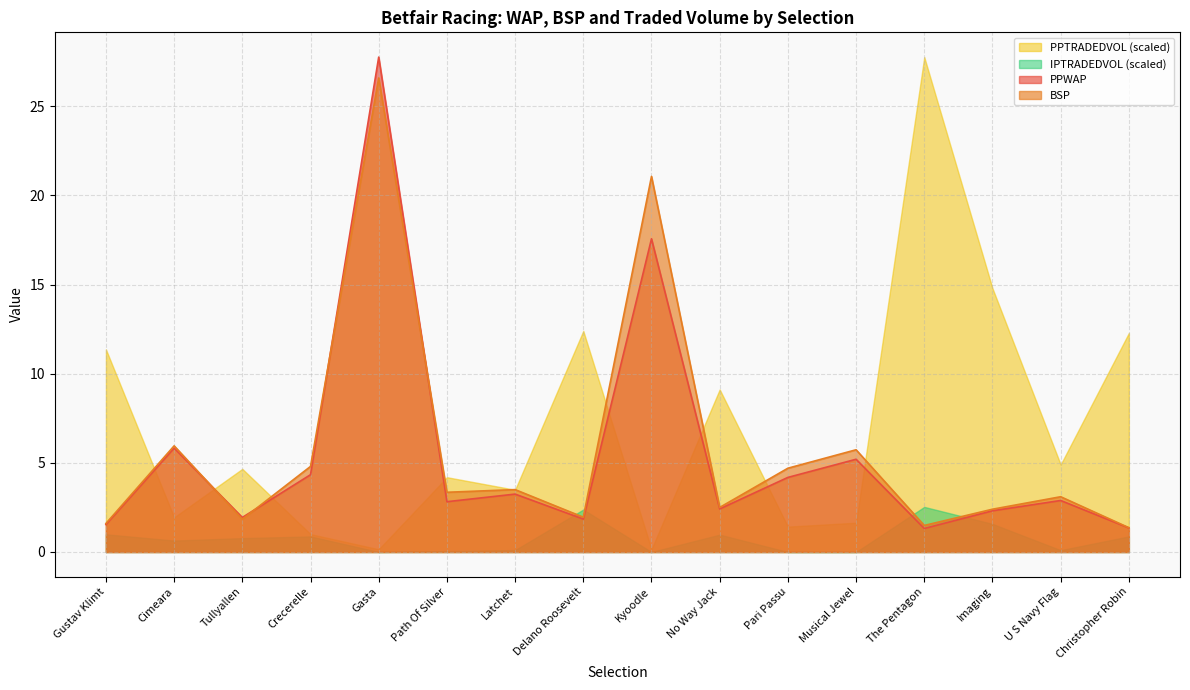

What is the total value across all series at No Way Jack?

15.0